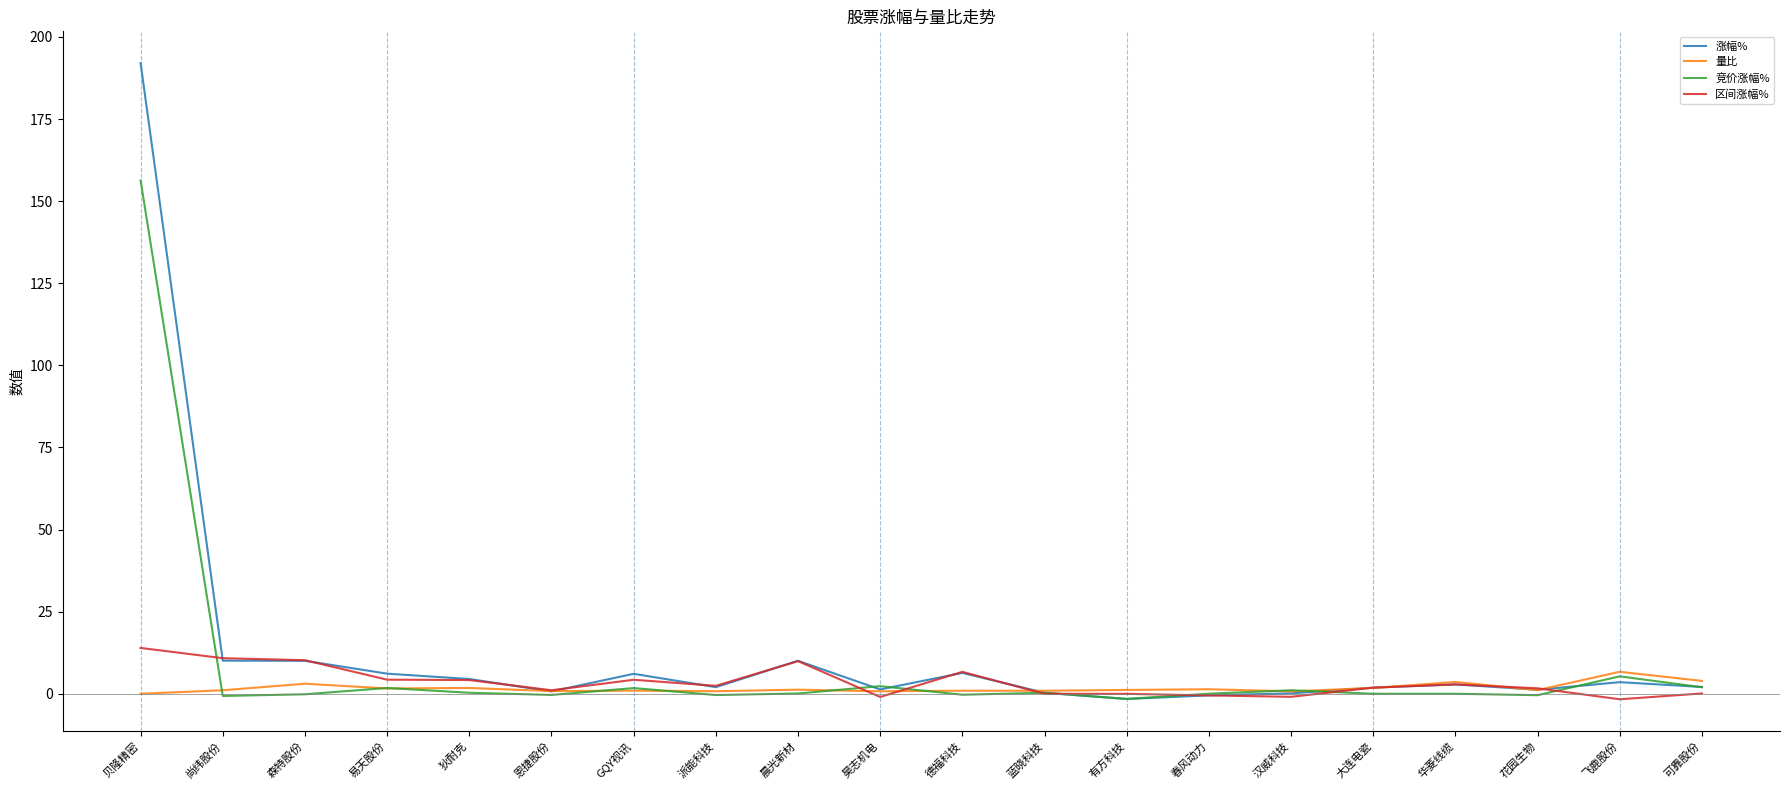

Rank the series by their average value, from lowest to highest.

量比, 区间涨幅%, 竞价涨幅%, 涨幅%